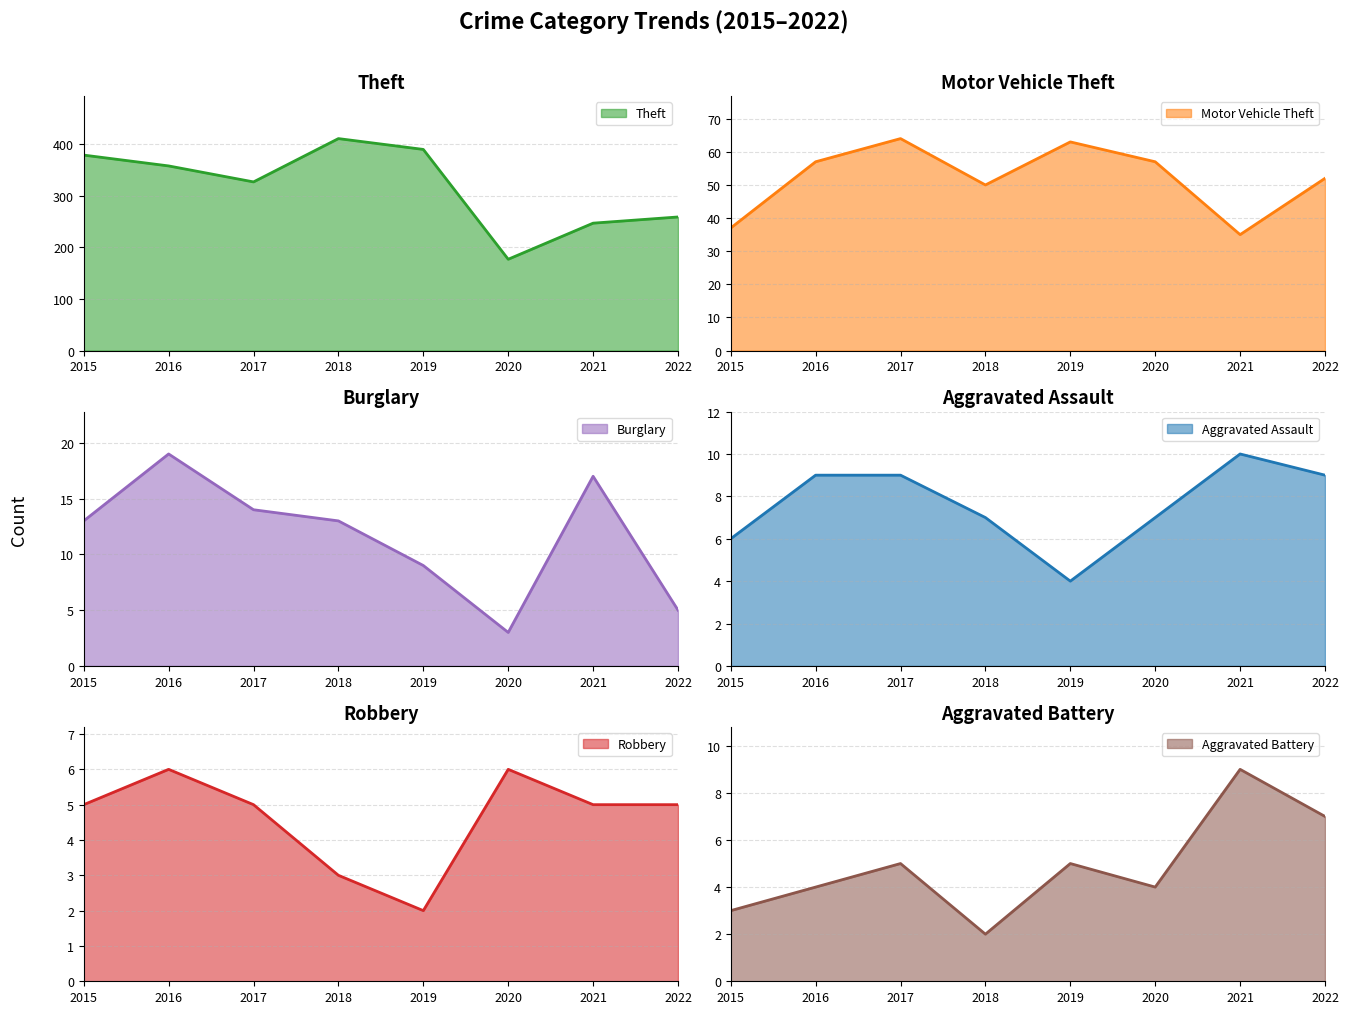

Read the Robbery value at 2017.

5